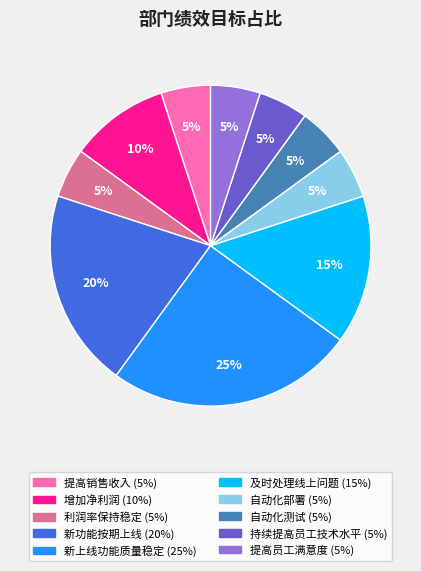

True or false: 提高销售收入 accounts for 14% of the total.

False